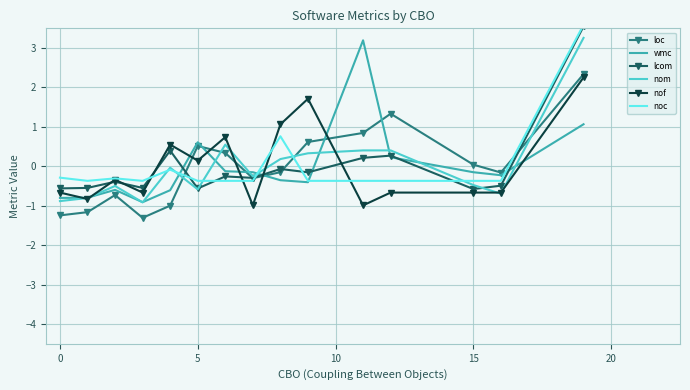

What is the difference between the highest and lowest values at 9?

2.1